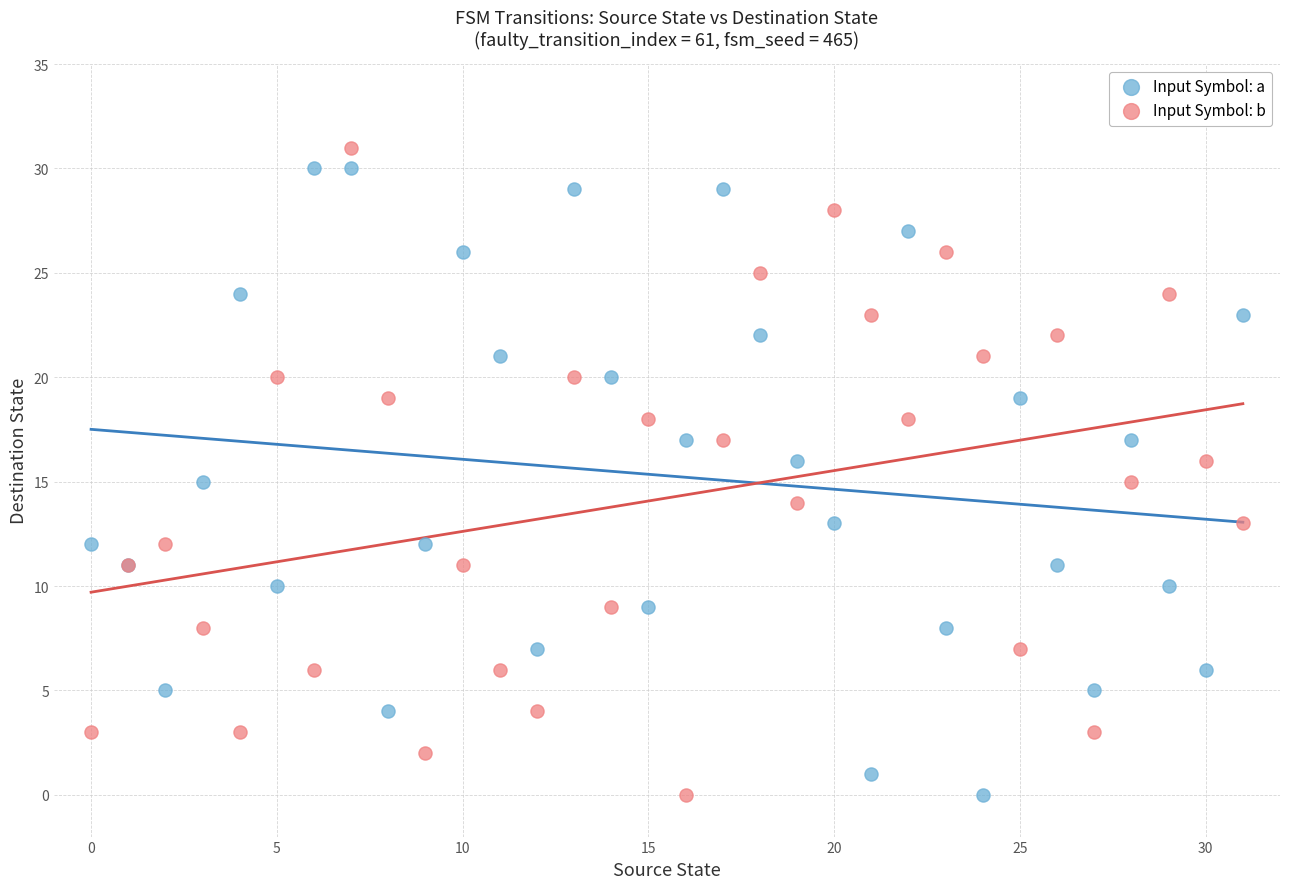

What are all the series names shown in the legend?

Input Symbol: a, Input Symbol: b